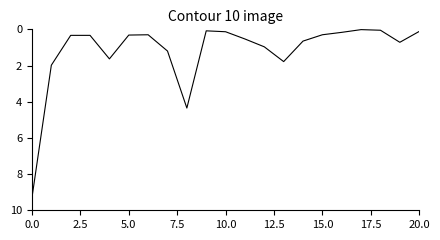

How many distinct data groups are displayed?

1